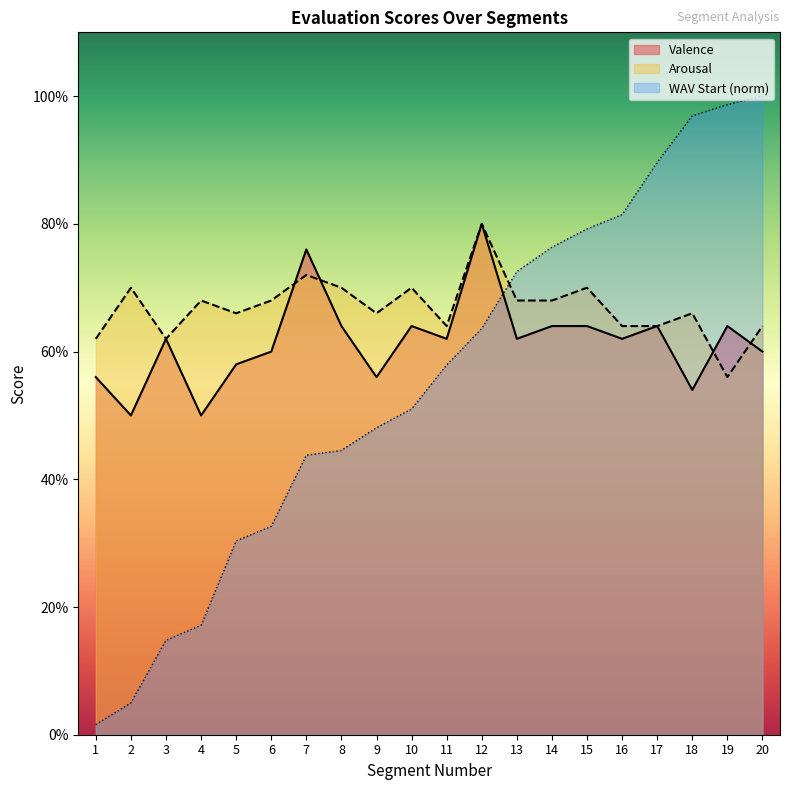

List the series in order of their peak value, lowest first.

Valence, Arousal, WAV start